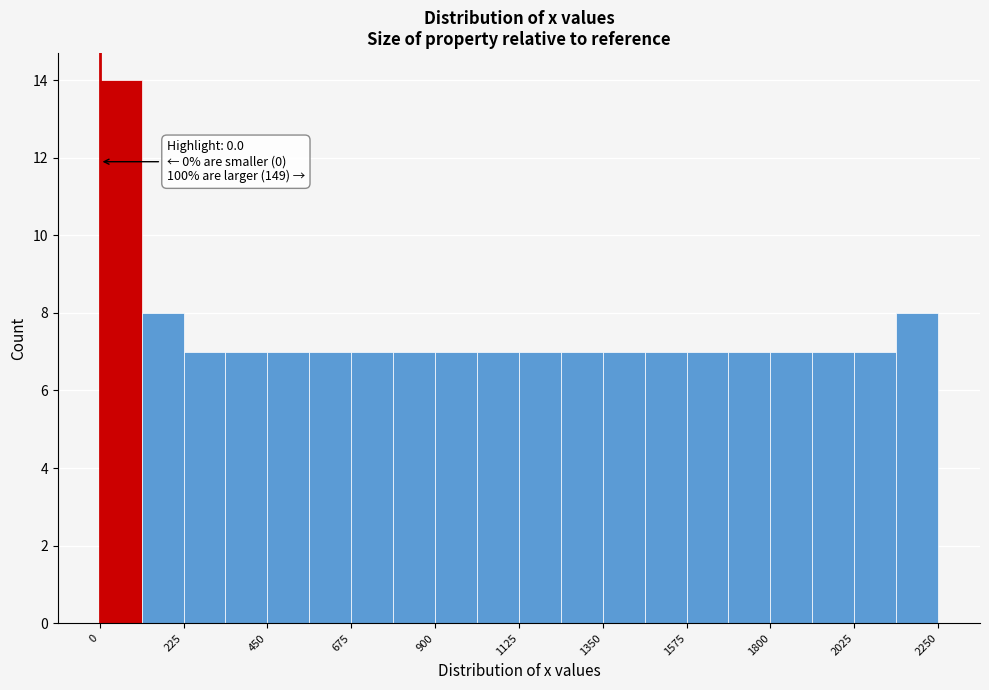

Read against the x-axis, roughly where is the centre of the tallest bar?

50